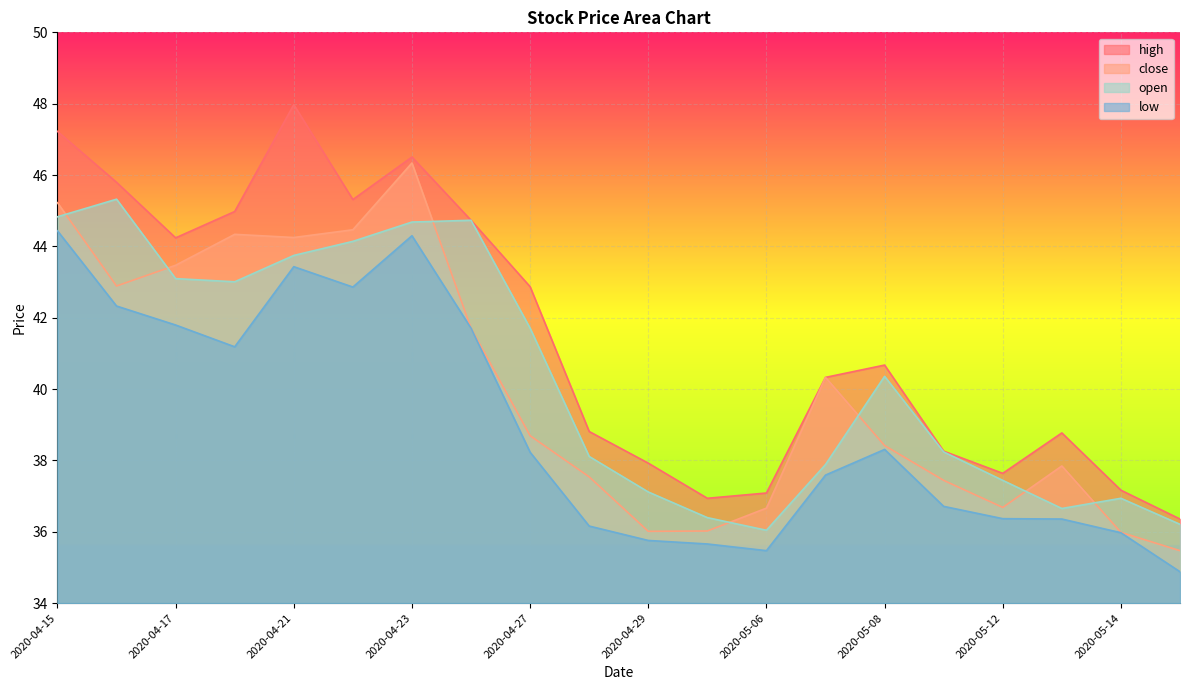

At how many categories does at least one series exceed 42?

9